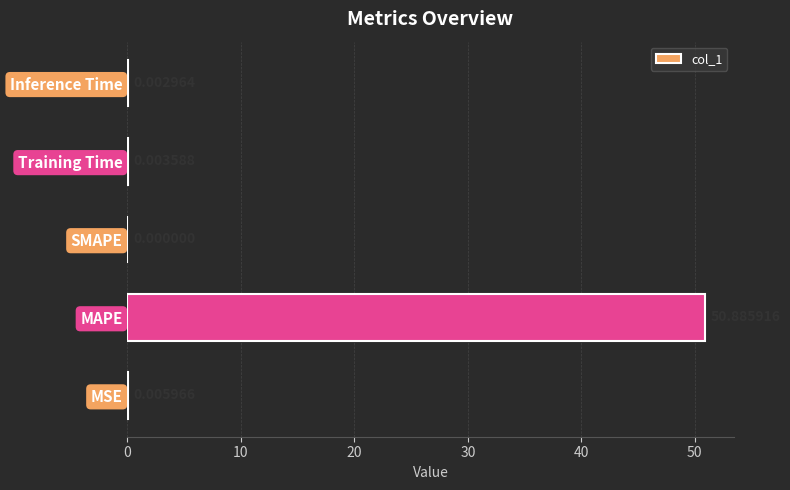

What is the average value?

10.2